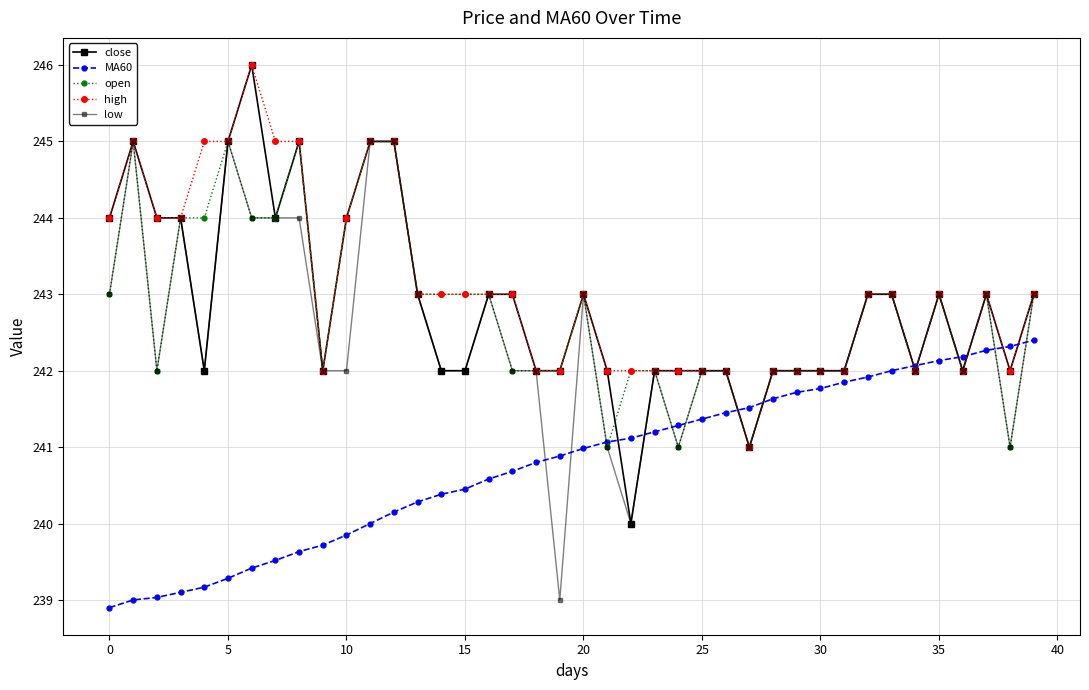

How many data points does each series have?

40